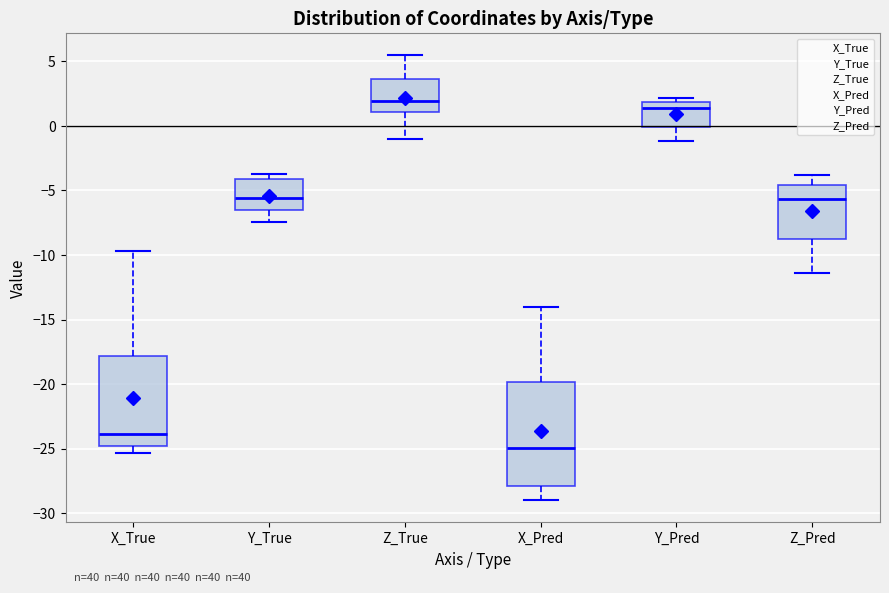

Which box is the tallest, from its lower edge to its upper edge?

X_Pred